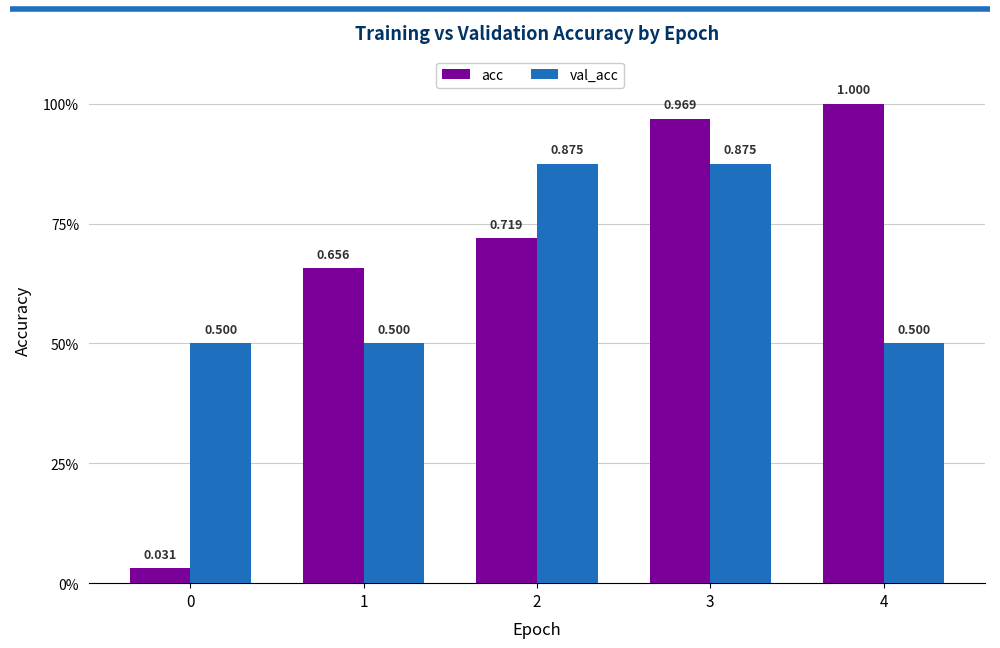

What is the total value across all series at 4?

1.5